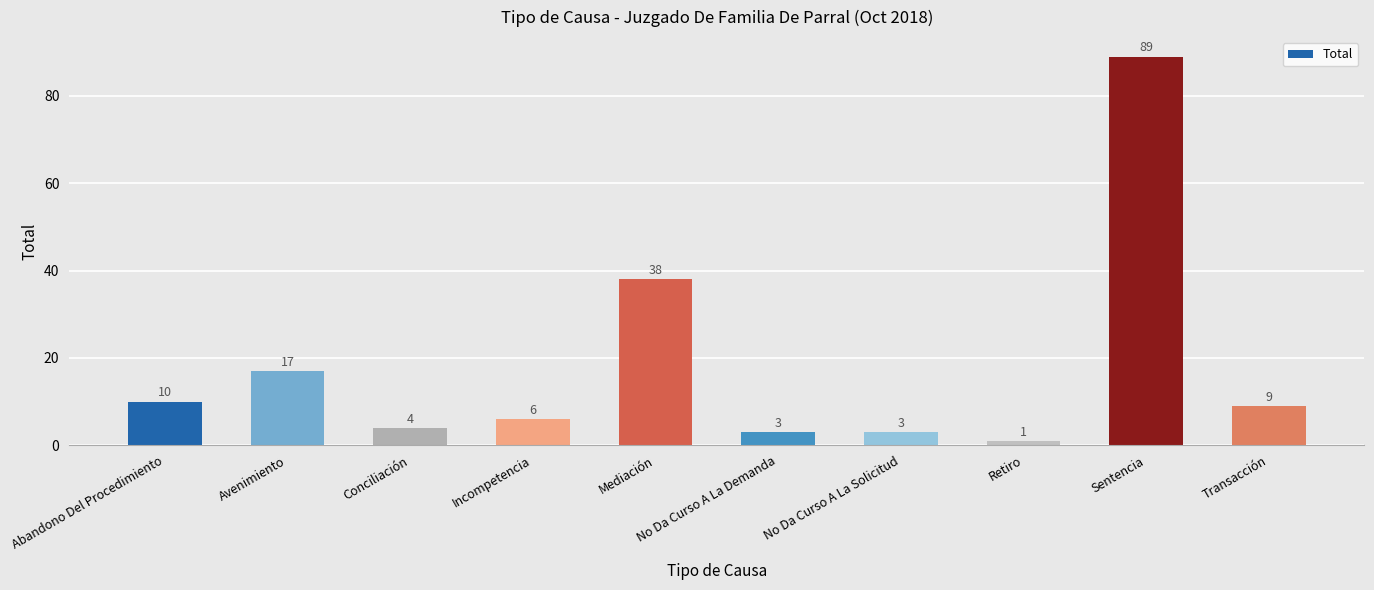

At which category does the chart reach its peak across all series?

Sentencia